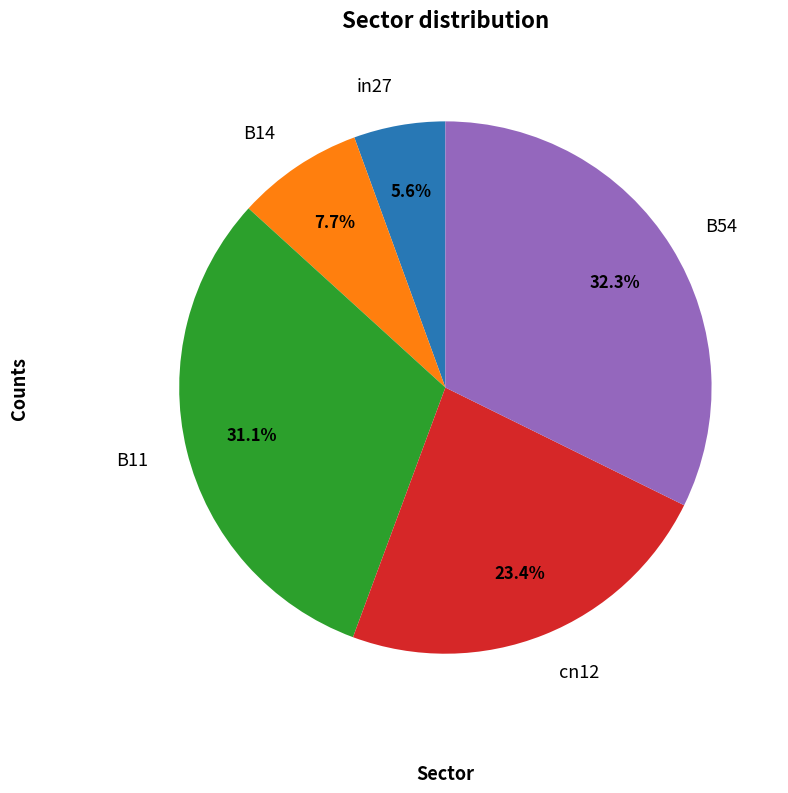

Count the number of slices in the pie.

5